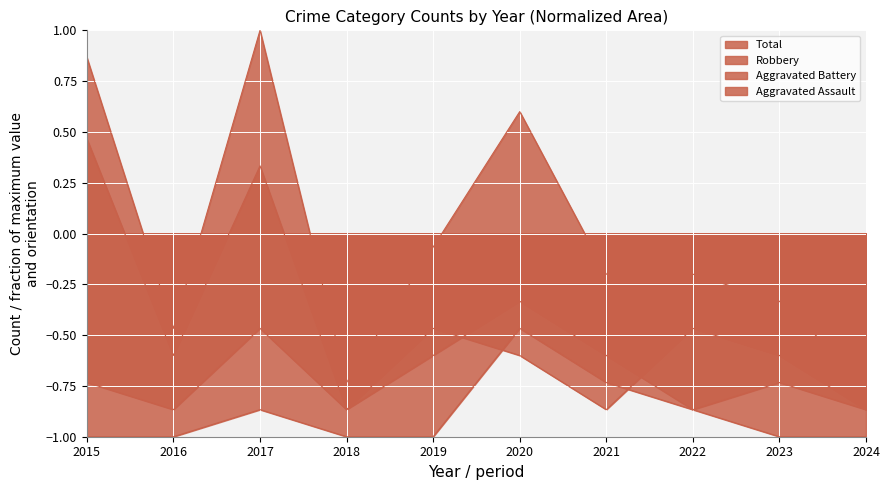

At which label does Total reach its peak?

2017